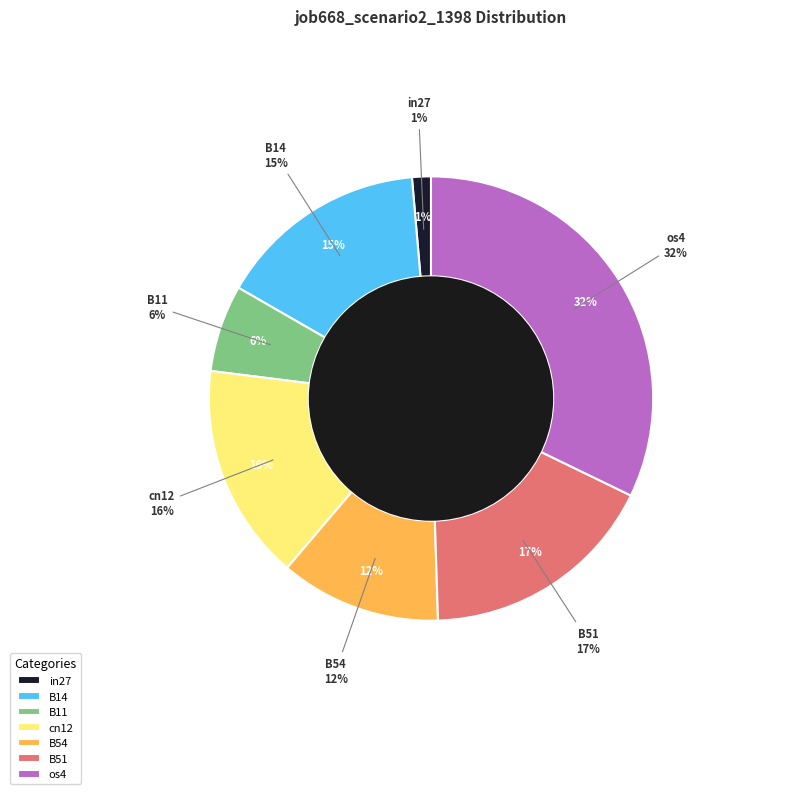

Rank the categories by value from highest to lowest.

os4, B51, cn12, B14, B54, B11, in27